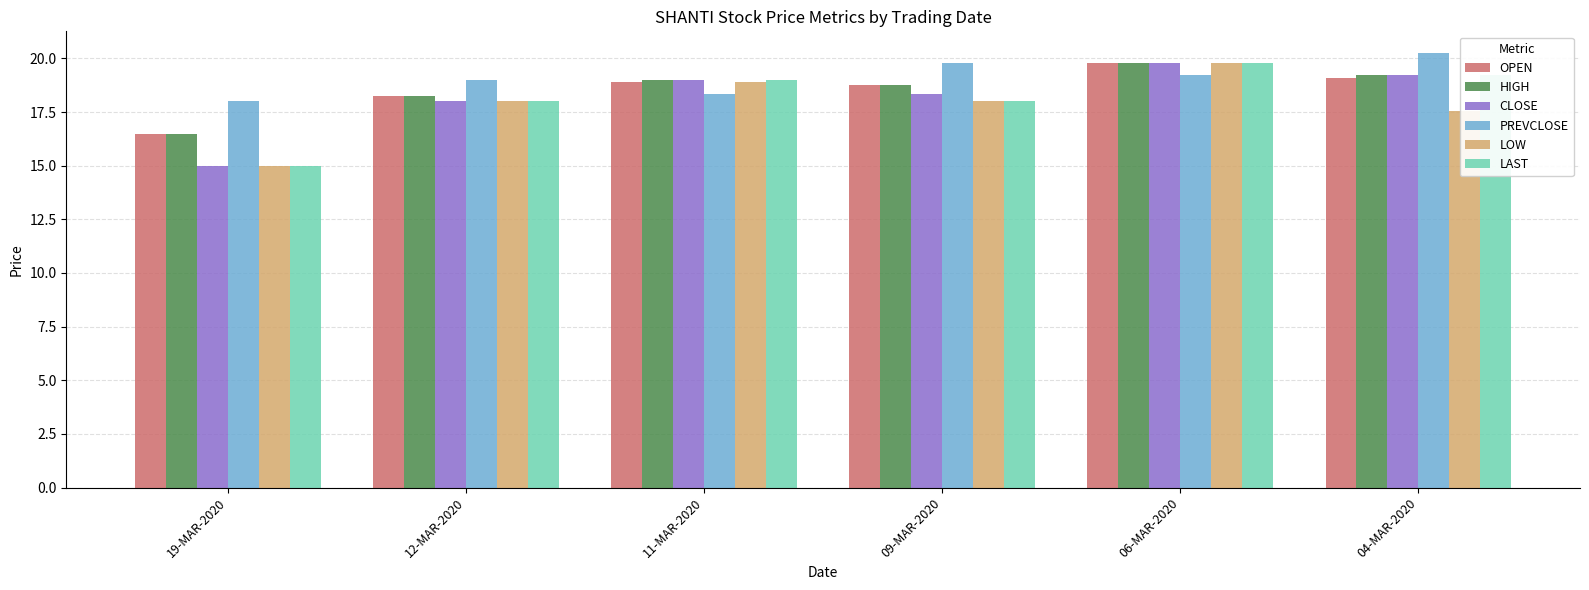

What is the difference between the second highest and second lowest values in the HIGH series?

1.0